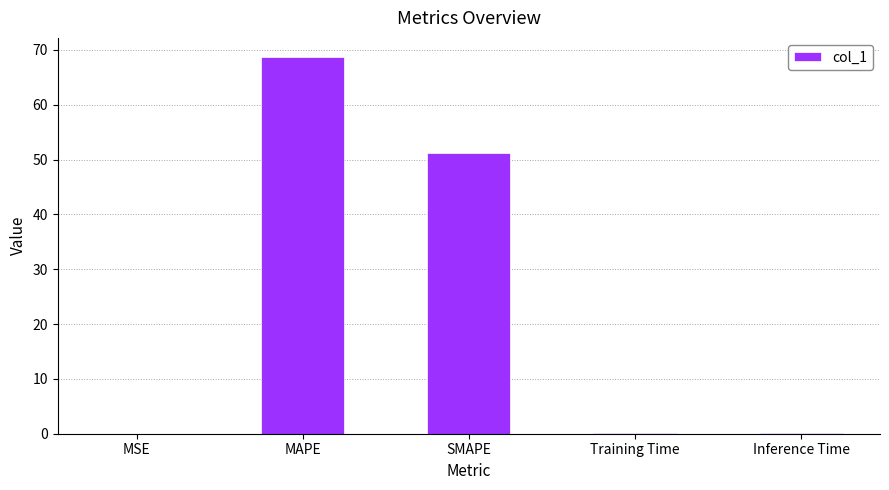

Which label corresponds to the largest value in the chart?

MAPE